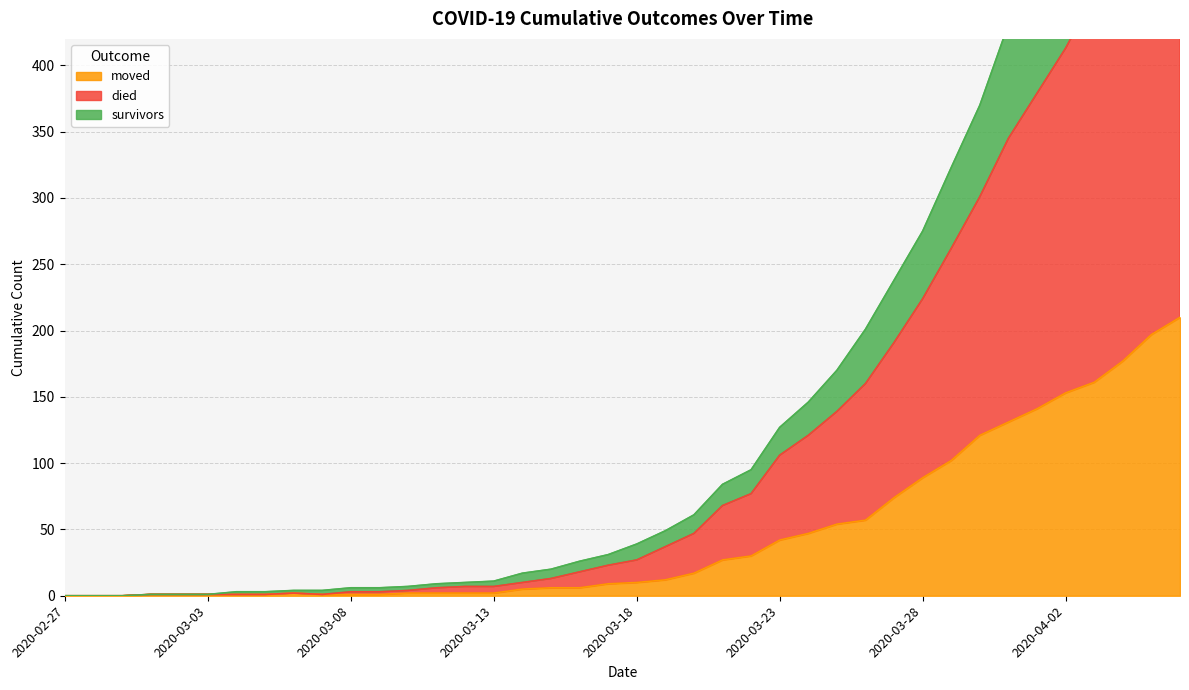

Reading left to right, transcribe all the data shown in this chart.

survivors: 2020-02-27=0	2020-02-28=0	2020-02-29=0	2020-03-01=1	2020-03-02=1	2020-03-03=1	2020-03-04=3	2020-03-05=3	2020-03-06=4	2020-03-07=4	2020-03-08=6	2020-03-09=6	2020-03-10=7	2020-03-11=9	2020-03-12=10	2020-03-13=11	2020-03-14=17	2020-03-15=20	2020-03-16=26	2020-03-17=31	2020-03-18=39	2020-03-19=49	2020-03-20=61	2020-03-21=84	2020-03-22=95	2020-03-23=127	2020-03-24=146	2020-03-25=170	2020-03-26=201	2020-03-27=238	2020-03-28=275	2020-03-29=323	2020-03-30=370	2020-03-31=431	2020-04-01=483	2020-04-02=532	2020-04-03=593	2020-04-04=642	2020-04-05=695	2020-04-06=752
died: 2020-02-27=0	2020-02-28=0	2020-02-29=0	2020-03-01=1	2020-03-02=1	2020-03-03=1	2020-03-04=1	2020-03-05=1	2020-03-06=2	2020-03-07=1	2020-03-08=3	2020-03-09=3	2020-03-10=4	2020-03-11=6	2020-03-12=7	2020-03-13=7	2020-03-14=10	2020-03-15=13	2020-03-16=18	2020-03-17=23	2020-03-18=27	2020-03-19=37	2020-03-20=47	2020-03-21=68	2020-03-22=77	2020-03-23=106	2020-03-24=121	2020-03-25=139	2020-03-26=160	2020-03-27=191	2020-03-28=224	2020-03-29=262	2020-03-30=301	2020-03-31=345	2020-04-01=379	2020-04-02=413	2020-04-03=453	2020-04-04=488	2020-04-05=532	2020-04-06=565
moved: 2020-02-27=0	2020-02-28=0	2020-02-29=0	2020-03-01=1	2020-03-02=1	2020-03-03=1	2020-03-04=1	2020-03-05=1	2020-03-06=2	2020-03-07=1	2020-03-08=1	2020-03-09=1	2020-03-10=2	2020-03-11=2	2020-03-12=2	2020-03-13=2	2020-03-14=5	2020-03-15=6	2020-03-16=6	2020-03-17=9	2020-03-18=10	2020-03-19=12	2020-03-20=17	2020-03-21=27	2020-03-22=30	2020-03-23=42	2020-03-24=47	2020-03-25=54	2020-03-26=57	2020-03-27=74	2020-03-28=89	2020-03-29=102	2020-03-30=121	2020-03-31=131	2020-04-01=141	2020-04-02=153	2020-04-03=161	2020-04-04=177	2020-04-05=197	2020-04-06=210